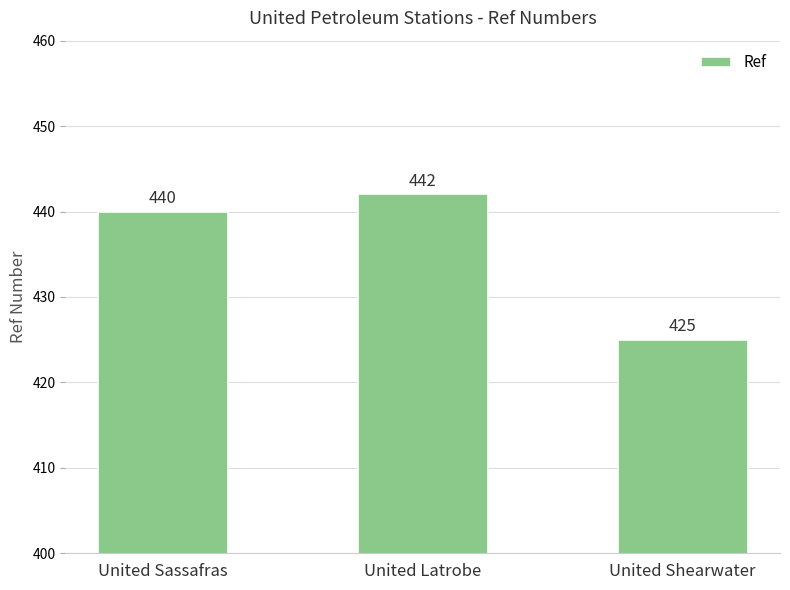

What is the difference between the values at United Shearwater and United Sassafras?

15